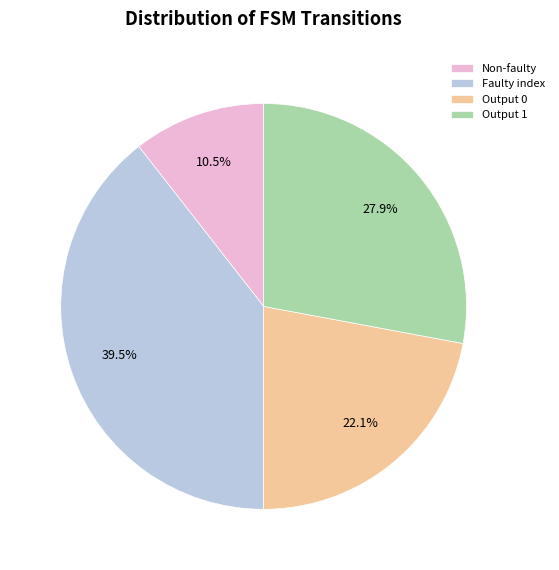

Rank the categories by value from lowest to highest.

Non-faulty, Output 0, Output 1, Faulty index